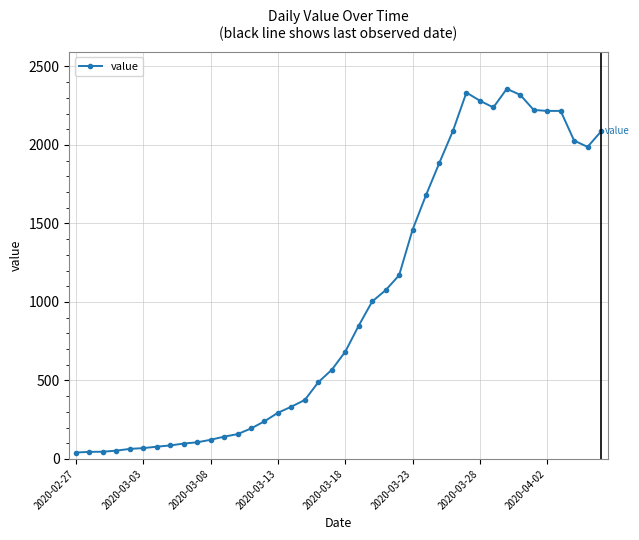

How many values are below 683?

20